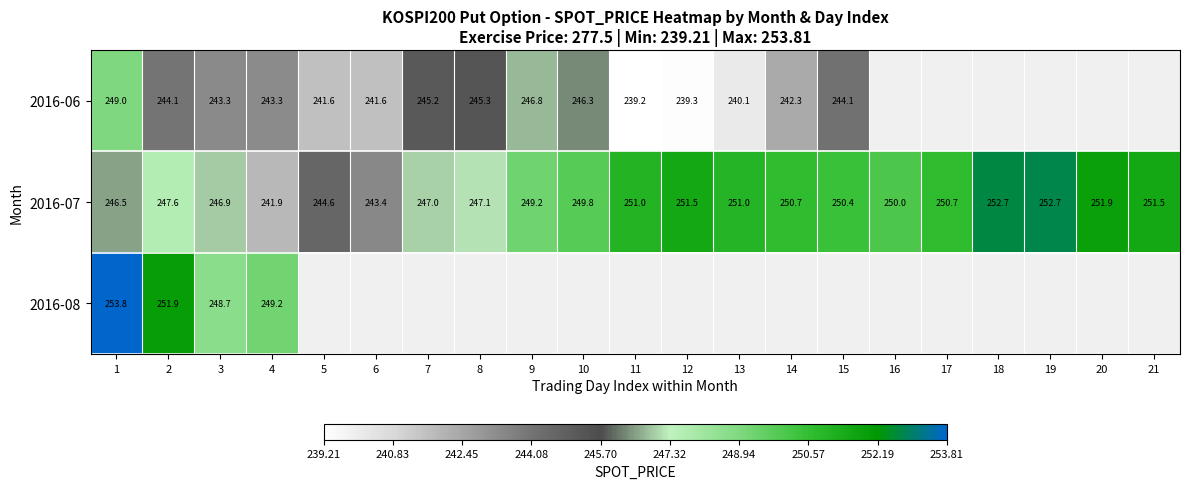

Which series changed the most between 7 and 19?

2016-07